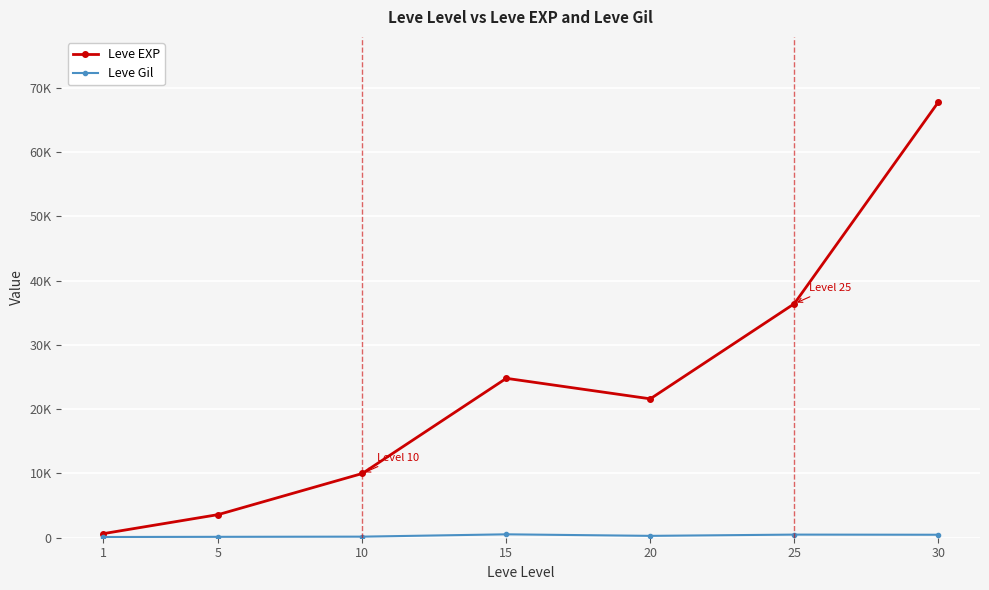

Is this an area chart (filled region under the line)?

No